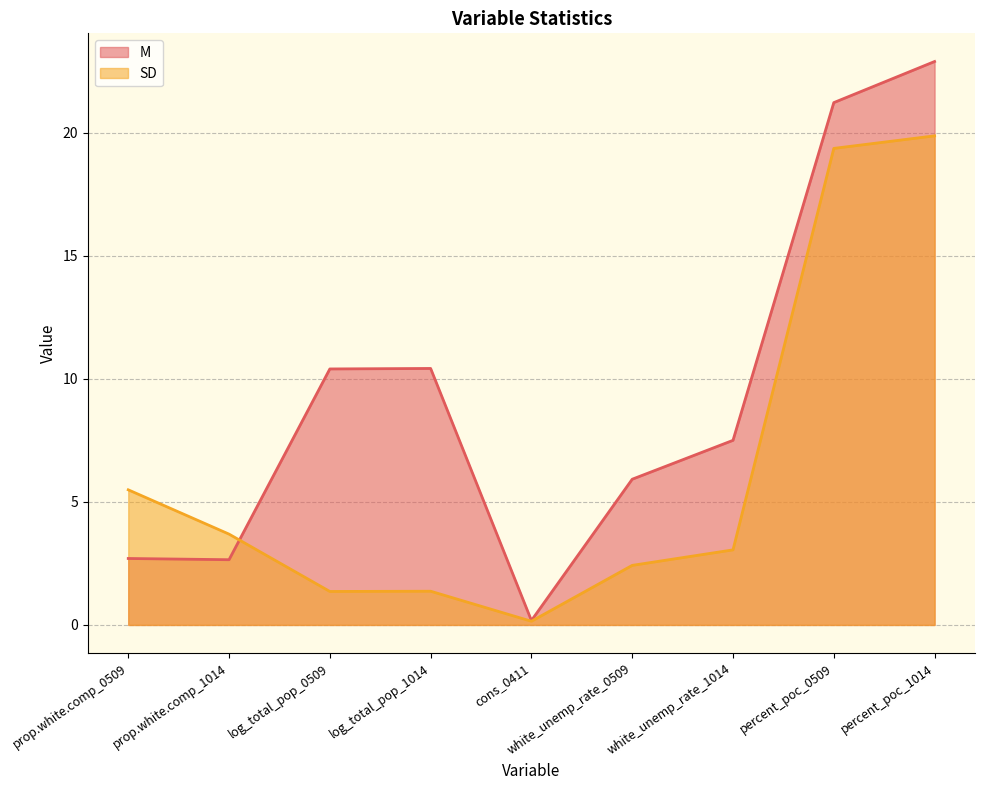

Read the M value at prop.white.comp_1014.

2.6